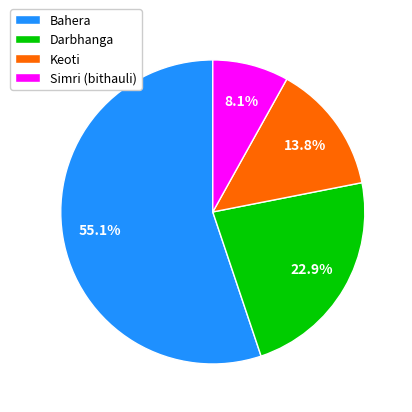

Combined, do Darbhanga and Bahera account for over 50%?

Yes